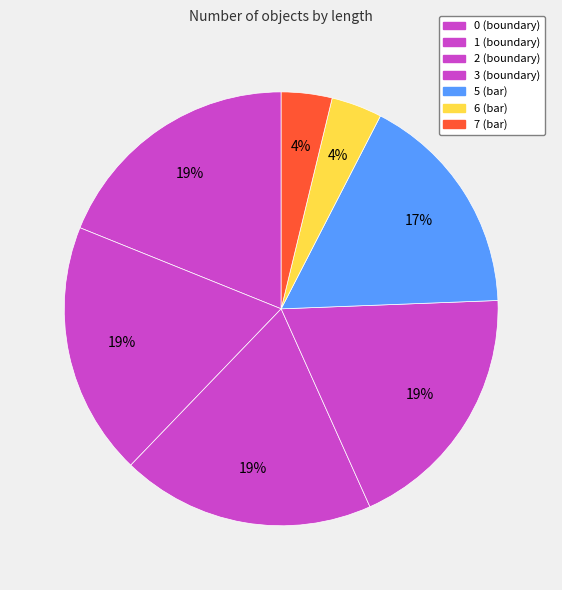

What is the total percentage of 5 (bar) and 0 (boundary)?

35.7%